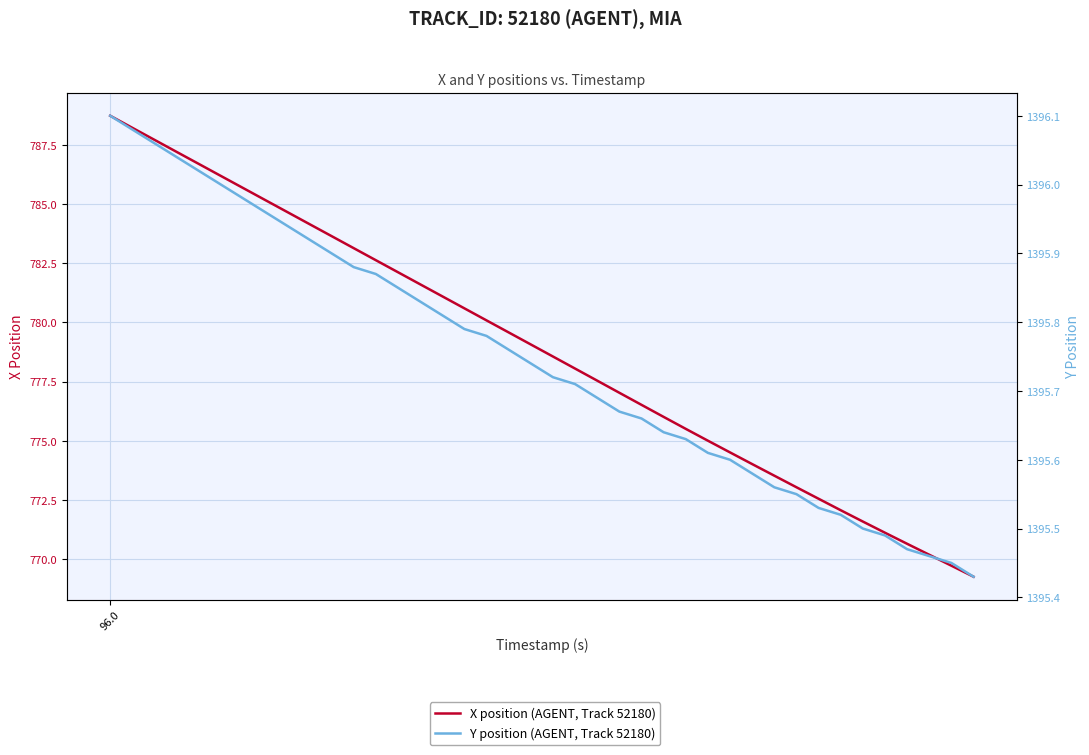

True or false: X position (AGENT, Track 52180) and Y position (AGENT, Track 52180) cross at least once.

False